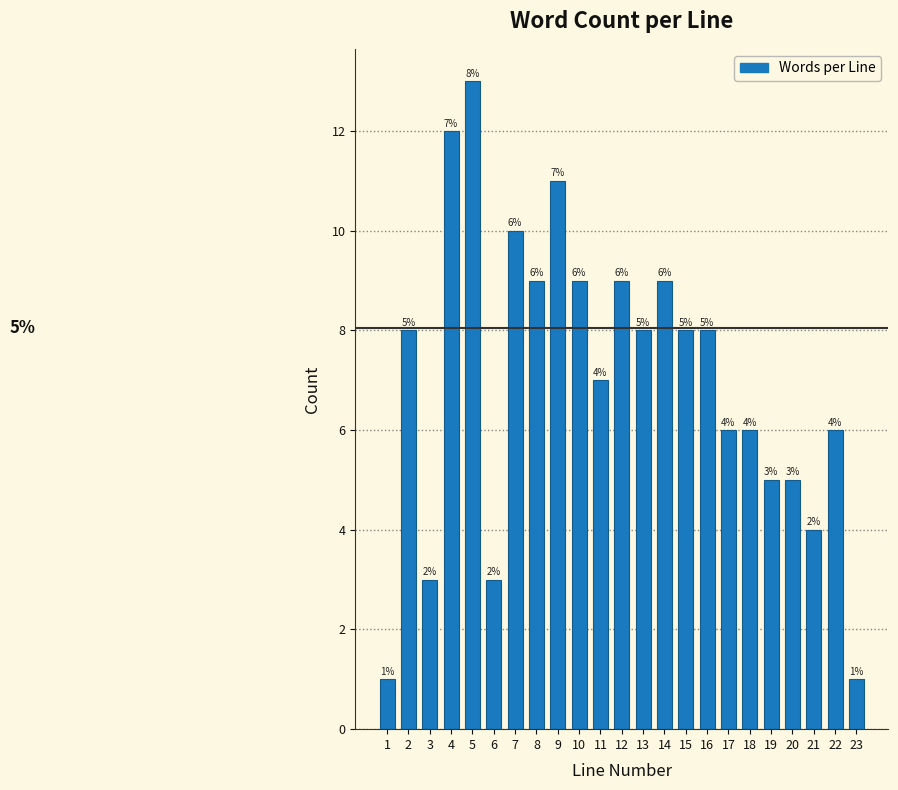

Reading left to right, list all the values displayed in this chart.

1	8	3	12	13	3	10	9	11	9	7	9	8	9	8	8	6	6	5	5	4	6	1